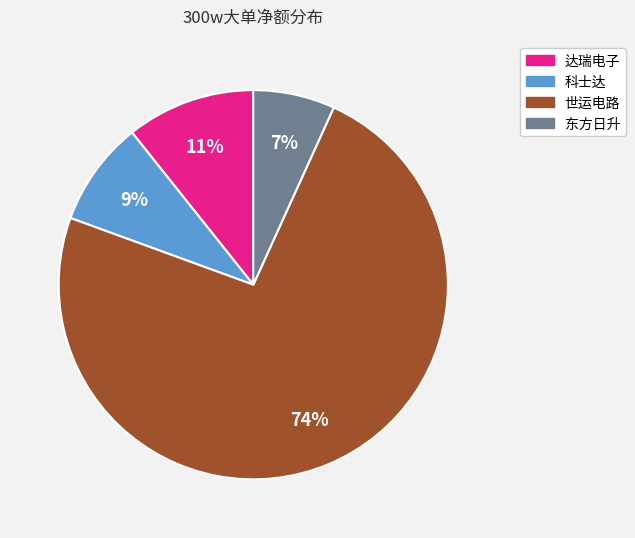

Which slice represents more than half of the pie?

世运电路